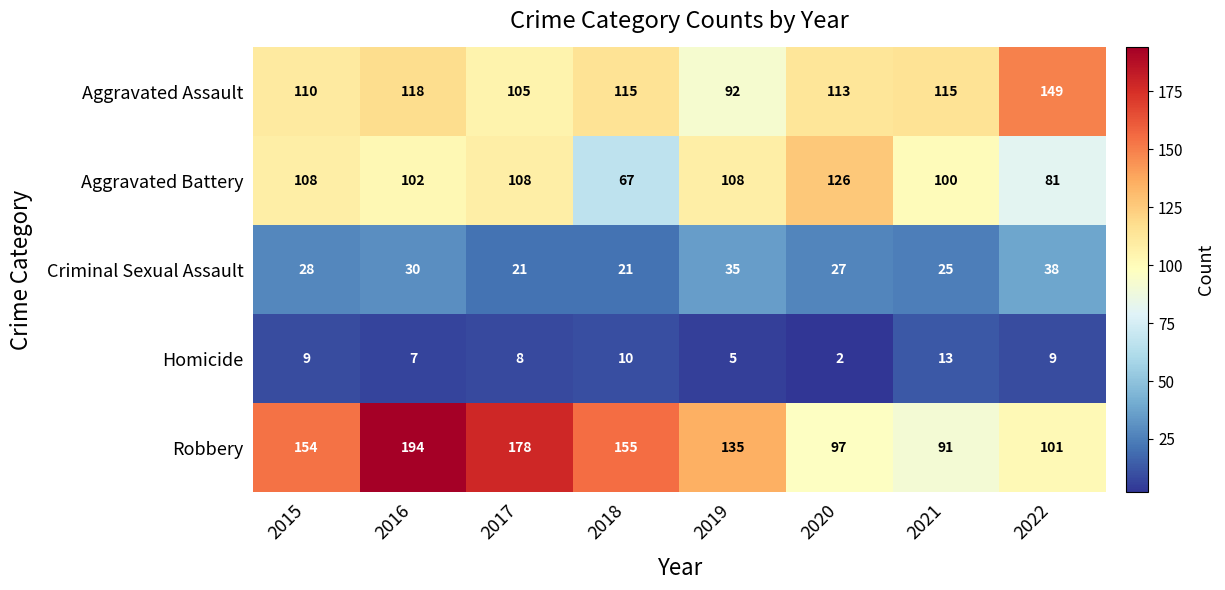

Which series has the widest spread of values?

Robbery